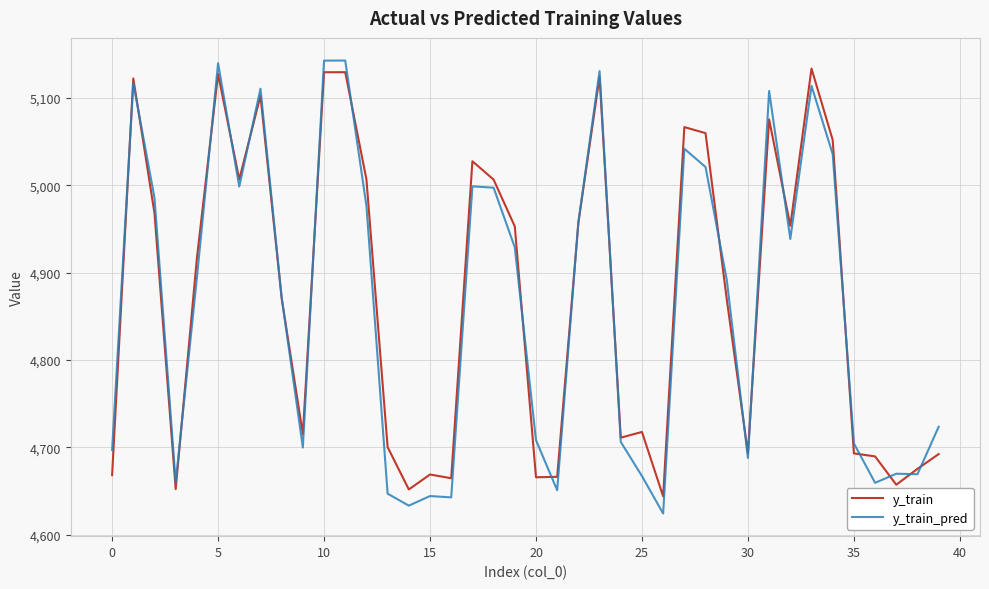

How many lines are shown in the chart?

2